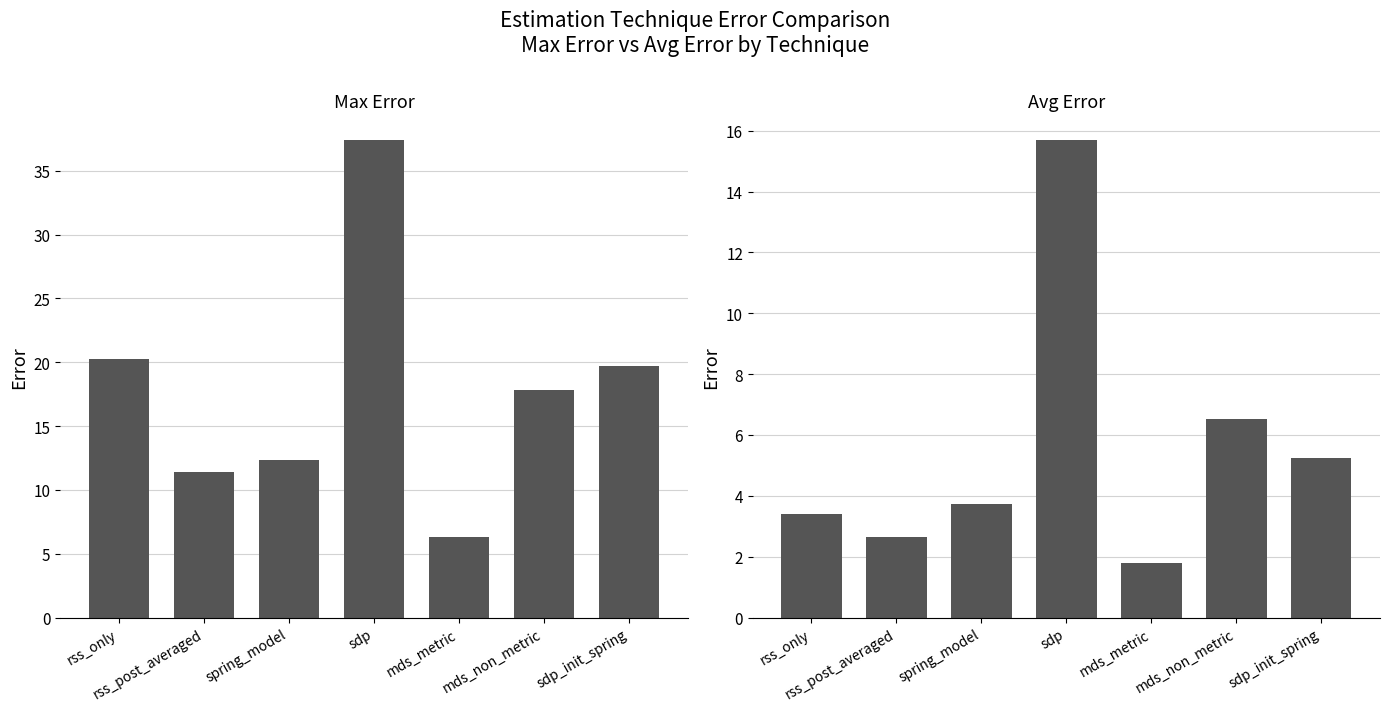

How many values in the max_error series are below 17?

3